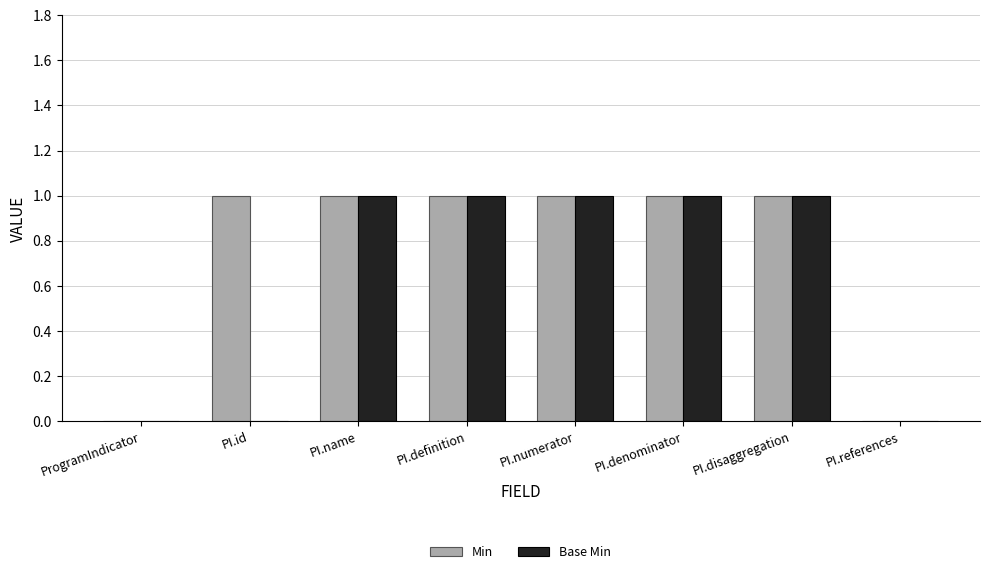

Which series changed the most between PI.id and PI.denominator?

Base Min